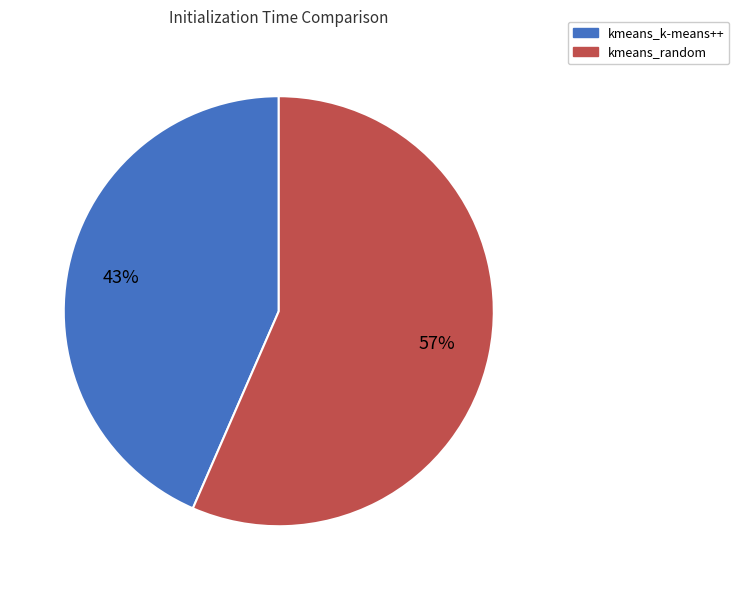

To the nearest percent, what is the combined percentage of kmeans_random and kmeans_k-means++?

100%